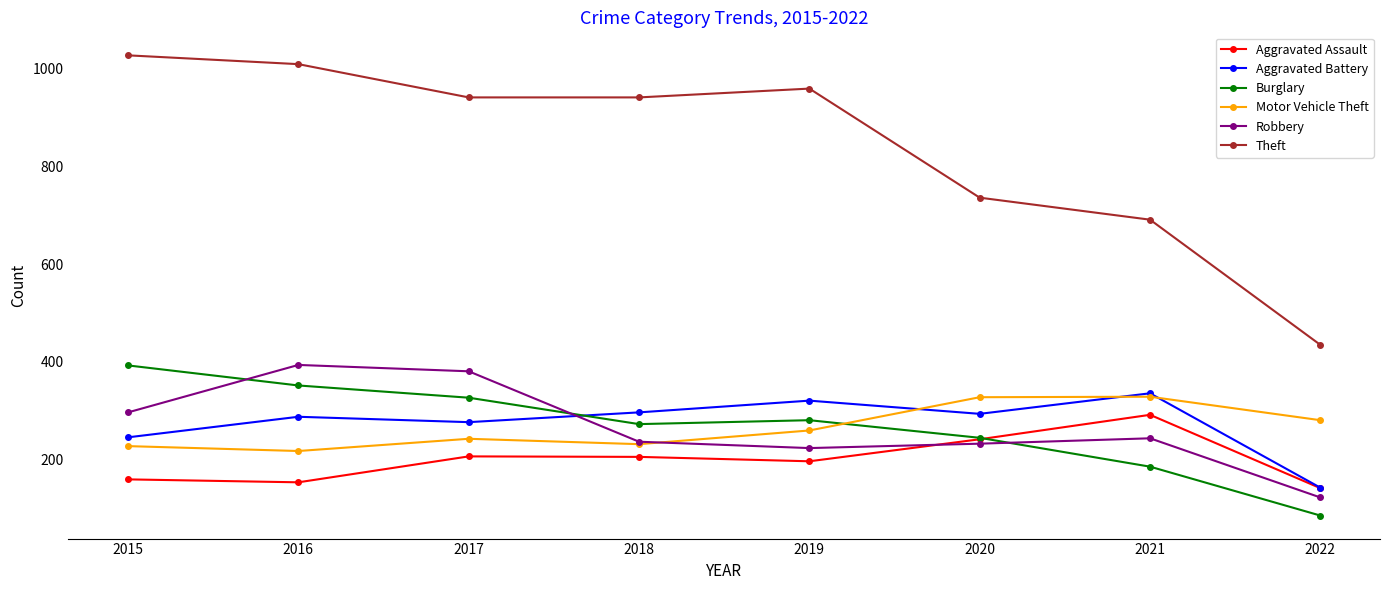

Which series has the largest range (max minus min)?

Theft